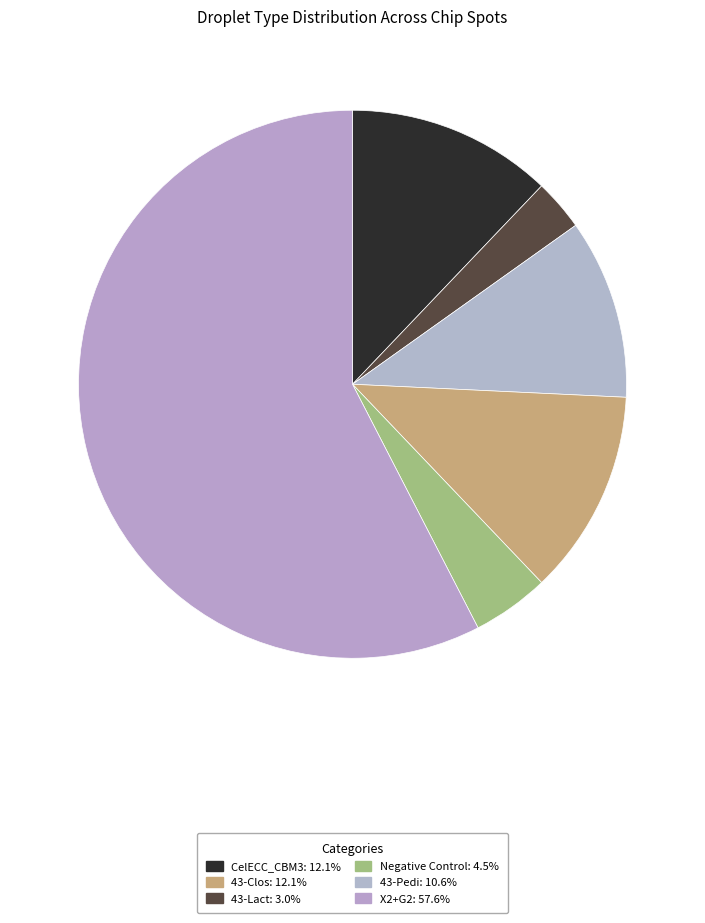

How many segments does this pie chart have?

6